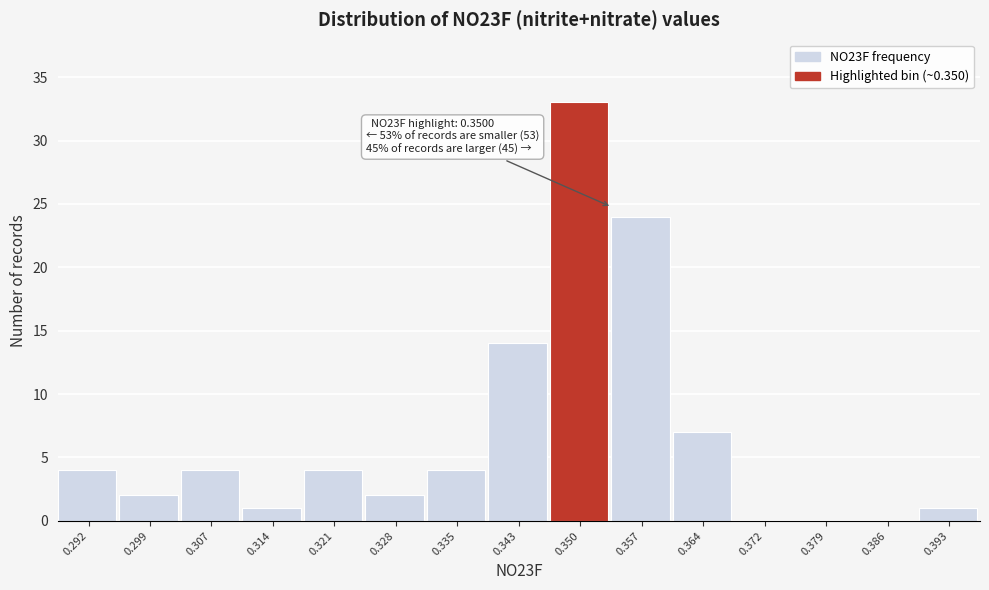

Over which range of the x-axis is the bar tallest?

0.346 to 0.354